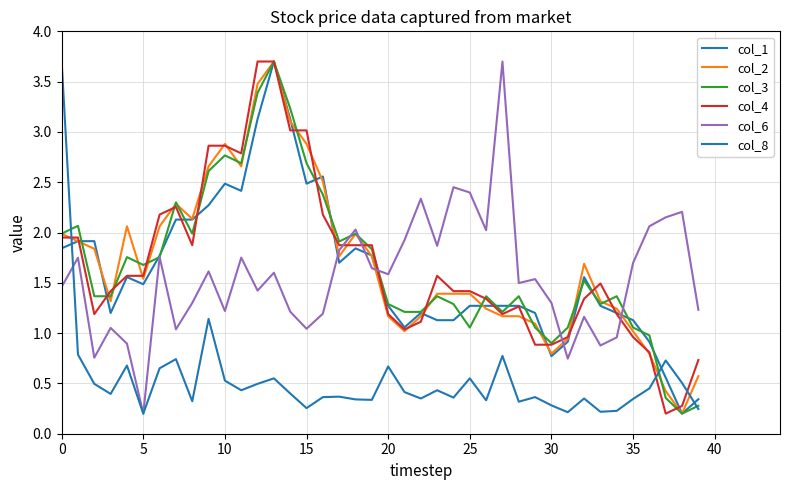

How many lines are shown in the chart?

6